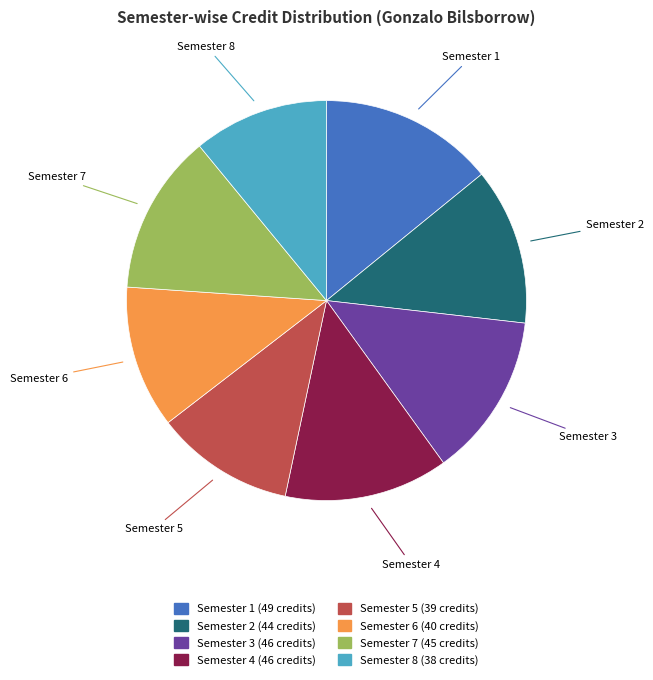

Is it true that Semester 3 is 1% of the pie?

False